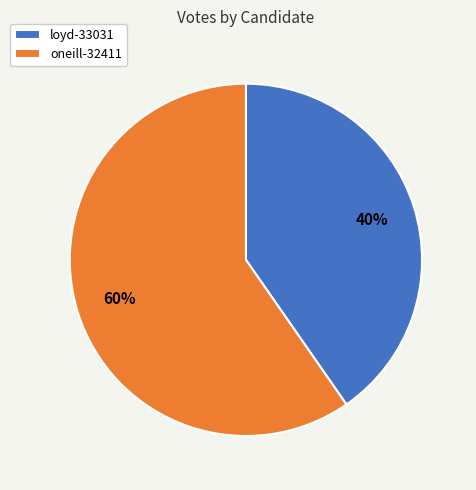

Which category has the smallest portion of the pie?

loyd-33031